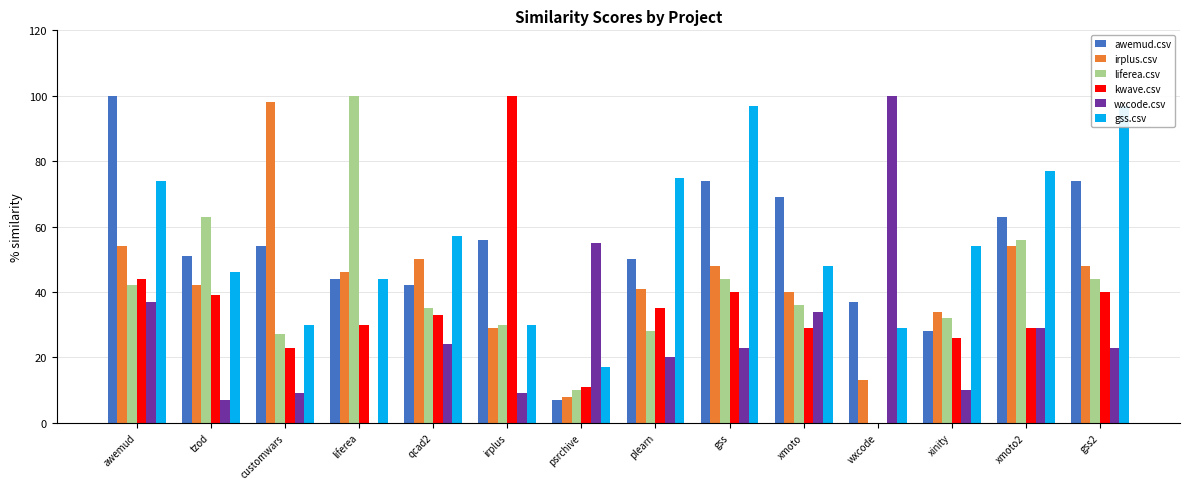

What are all the series names shown in the legend?

awemud.csv, irplus.csv, liferea.csv, kwave.csv, wxcode.csv, gss.csv